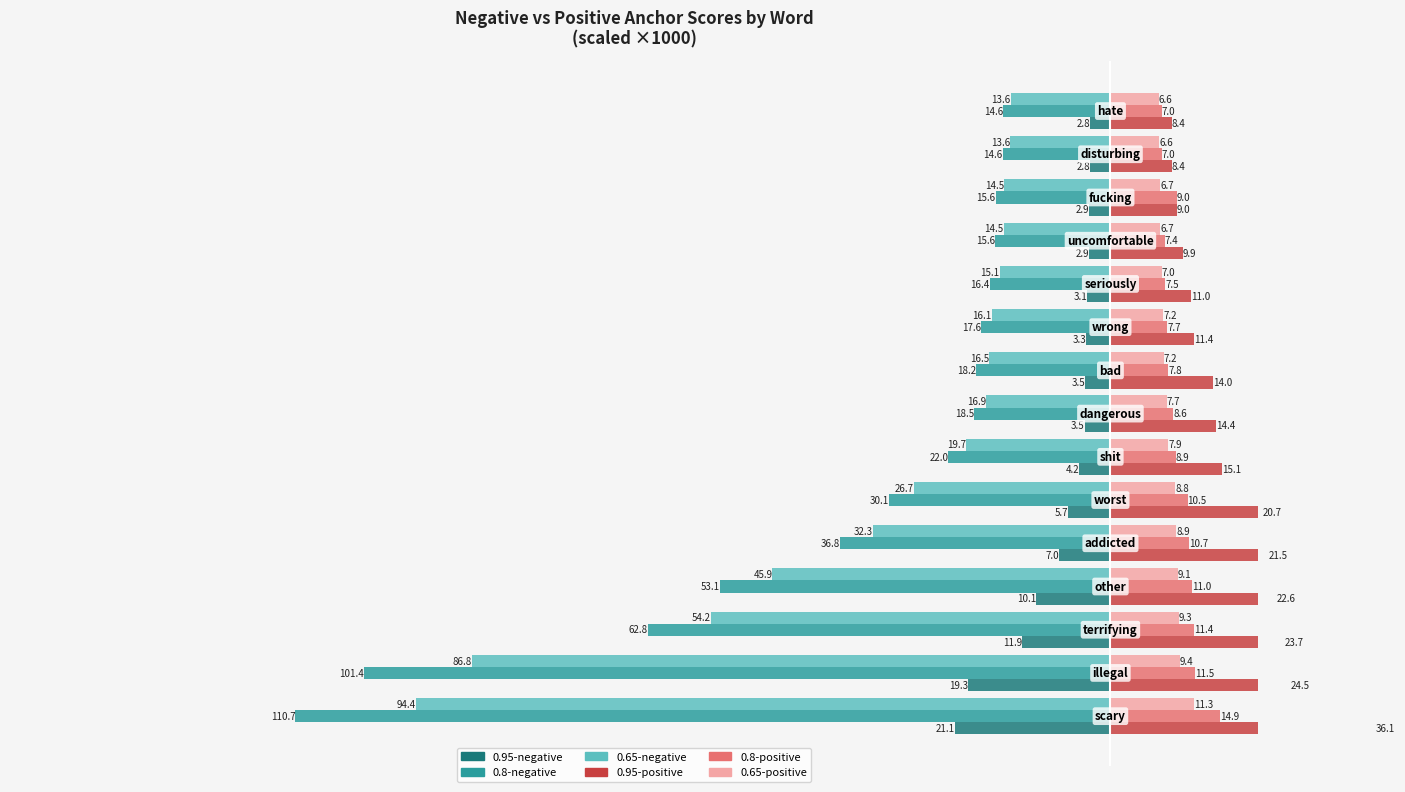

What is the difference between the maximum and second lowest values in the 0.95-positive series?

27.7